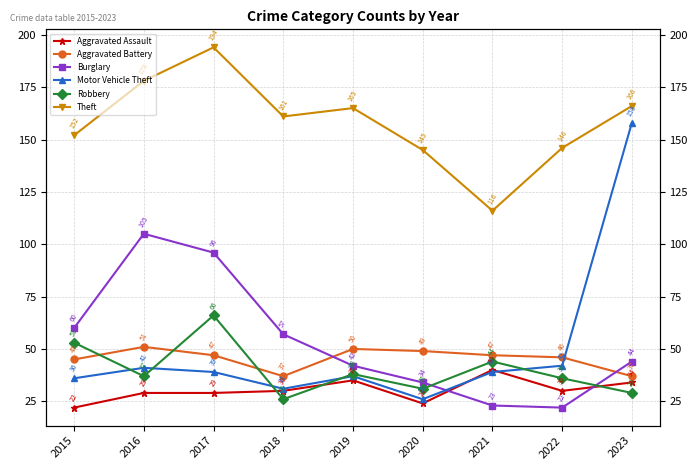

Which series has the widest spread of values?

Motor Vehicle Theft